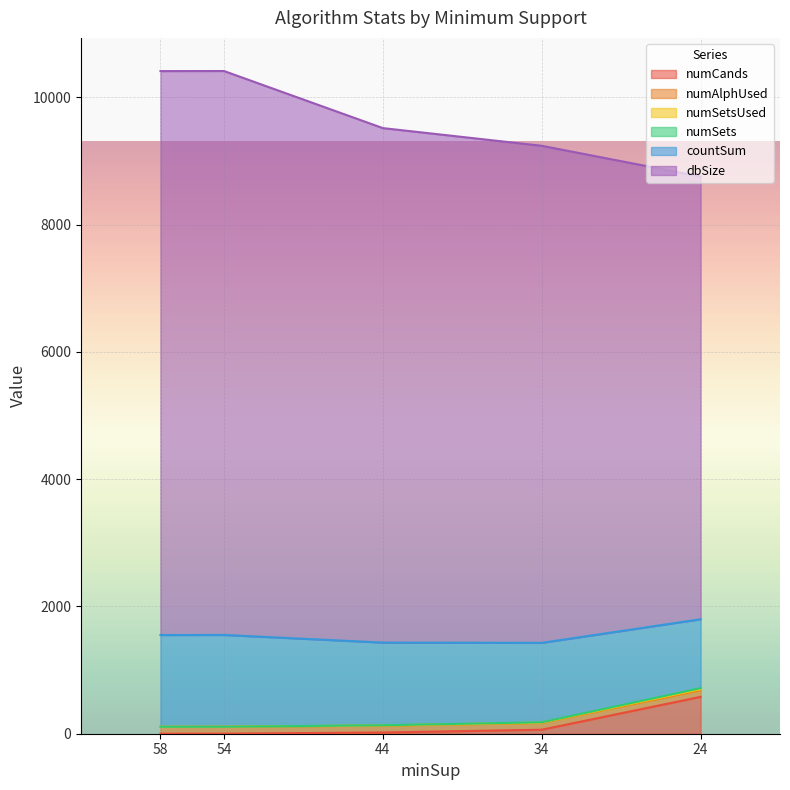

List the series in order of their peak value, highest first.

dbSize, countSum, numCands, numAlphUsed, numSetsUsed, numSets